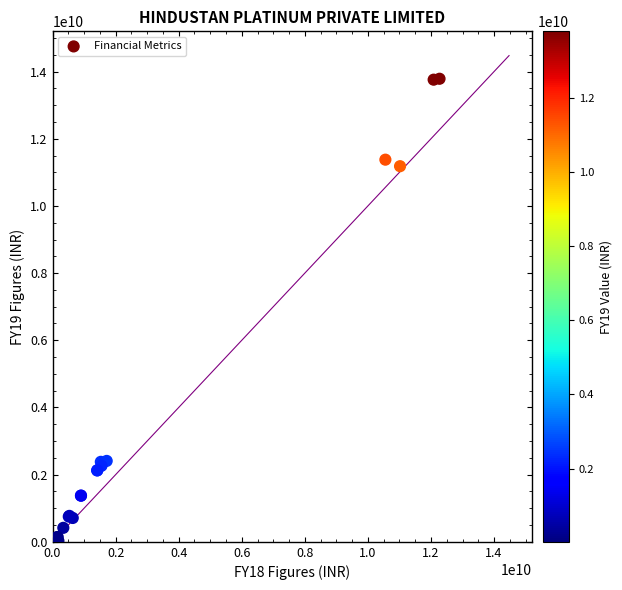

What Y value in the scatter plot is closest to 6906302500?

11182206000